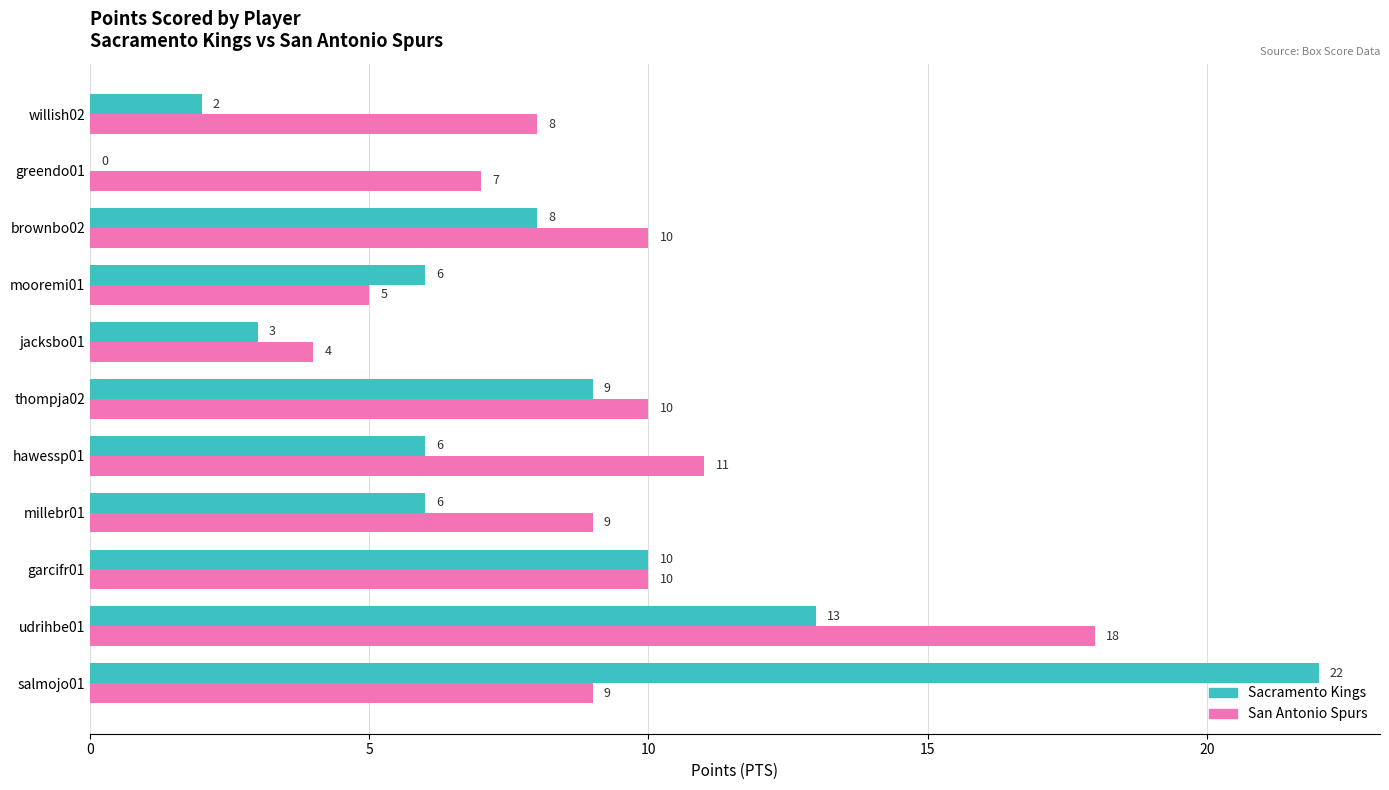

The Sacramento Kings series shows 10 at garcifr01. True or false?

True